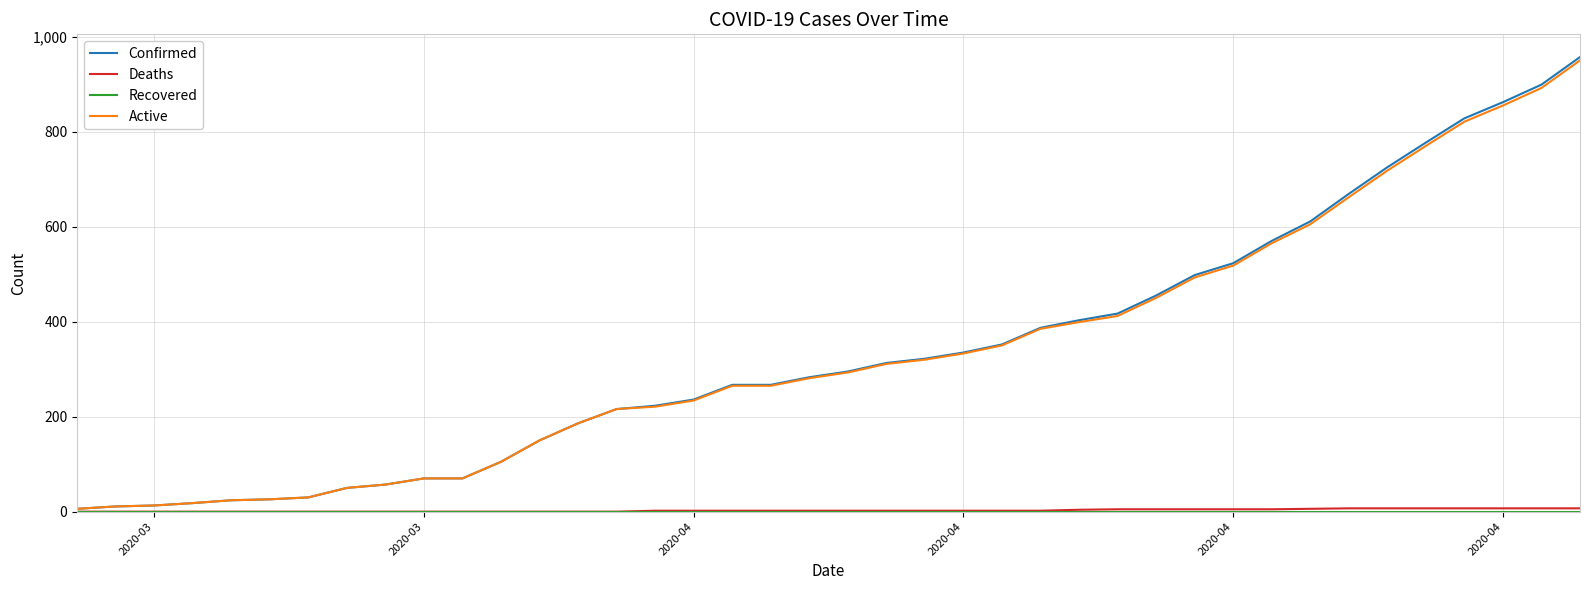

What is the maximum value for Confirmed?

957